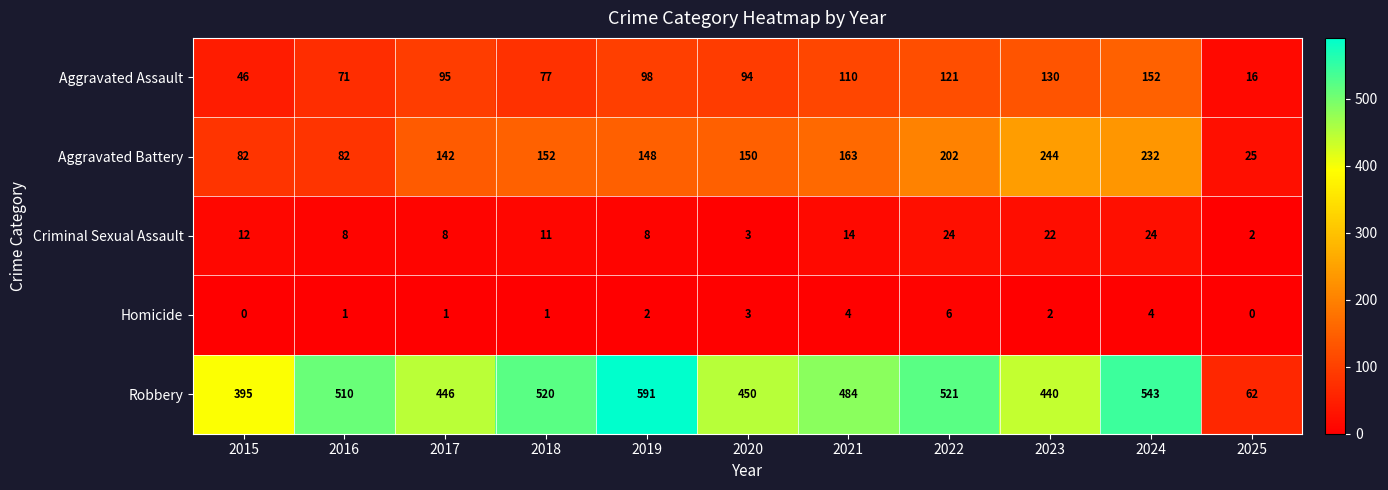

What is the difference between the second highest and second lowest values in the Aggravated Assault series?

84